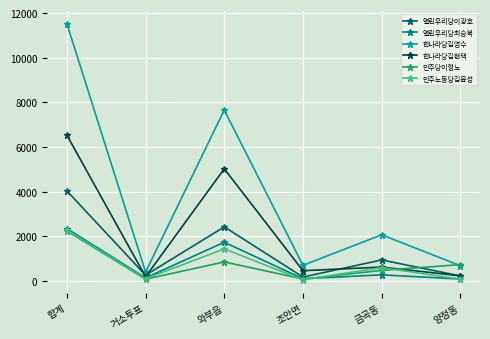

True or false: 열린우리당최승복 has more than 2 points higher than both neighbors.

False